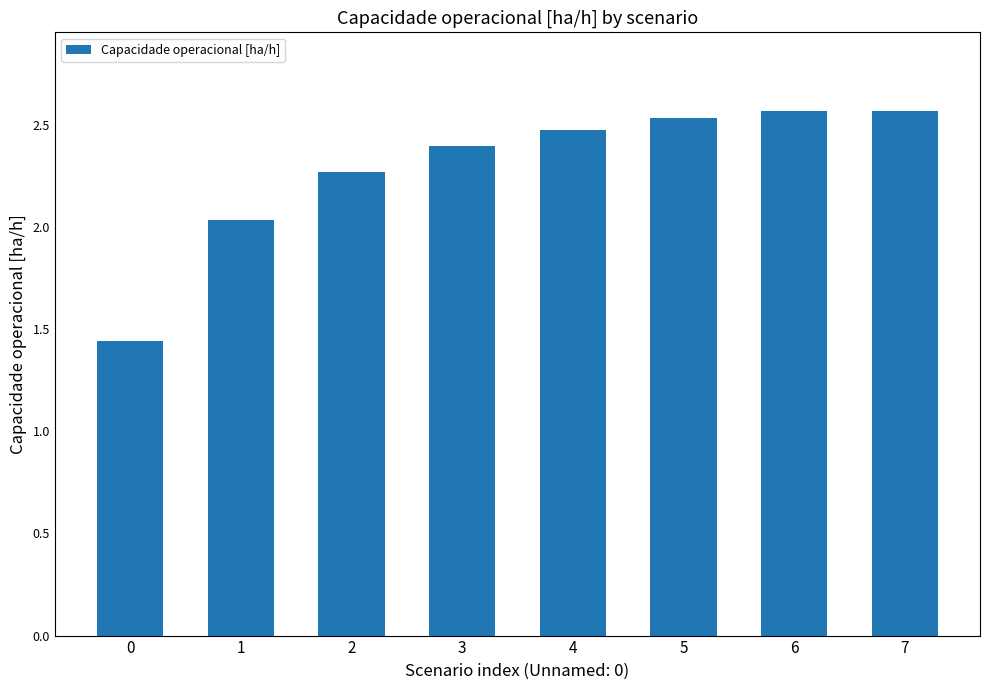

Are the bars horizontal?

No